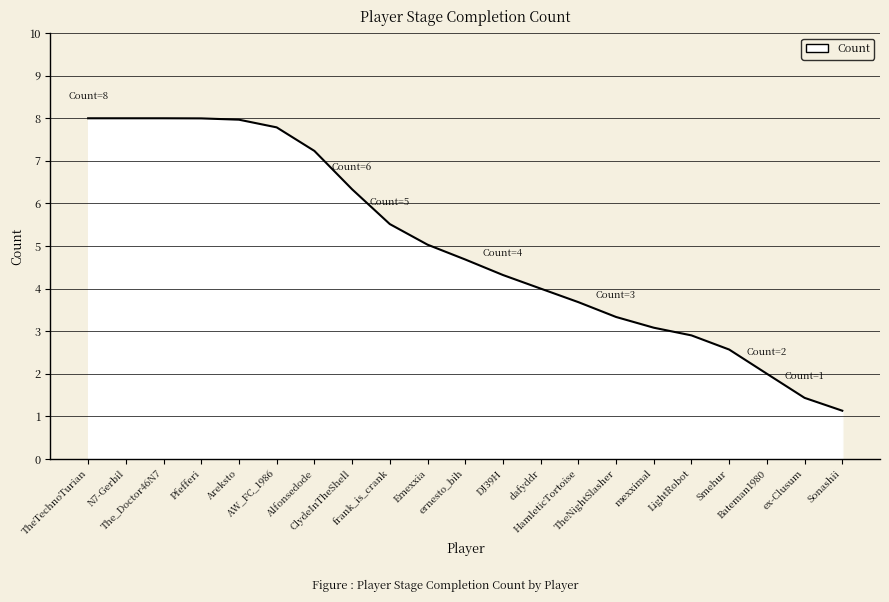

What value does the data have at The_Doctor46N7?

8.0